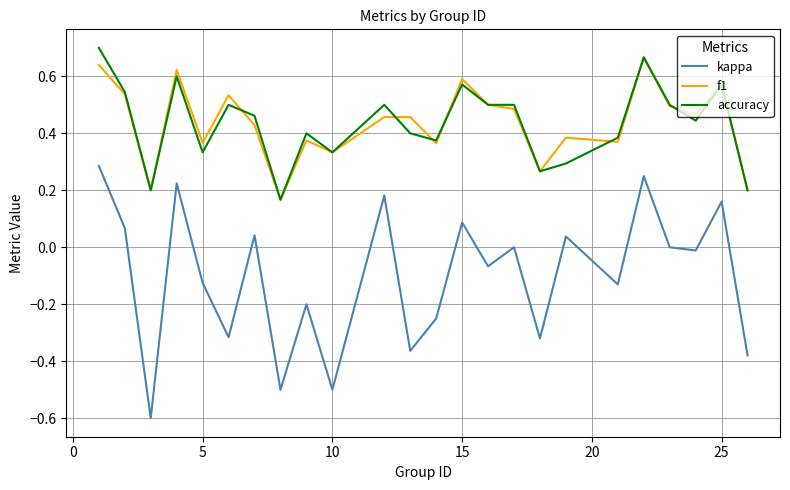

True or false: kappa and f1 cross at least once.

False